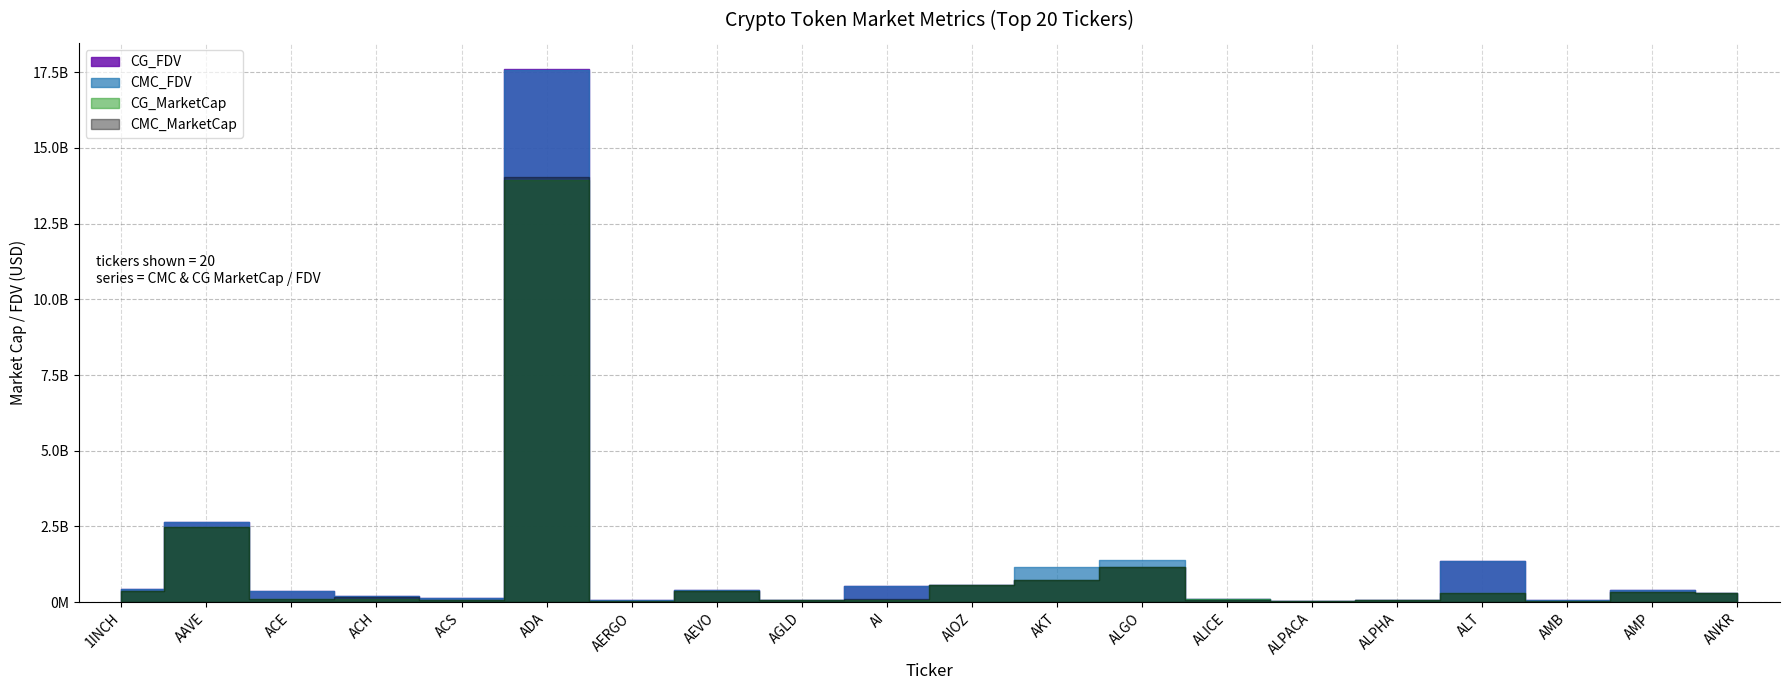

What is the maximum value shown in the chart?

17593314961.0